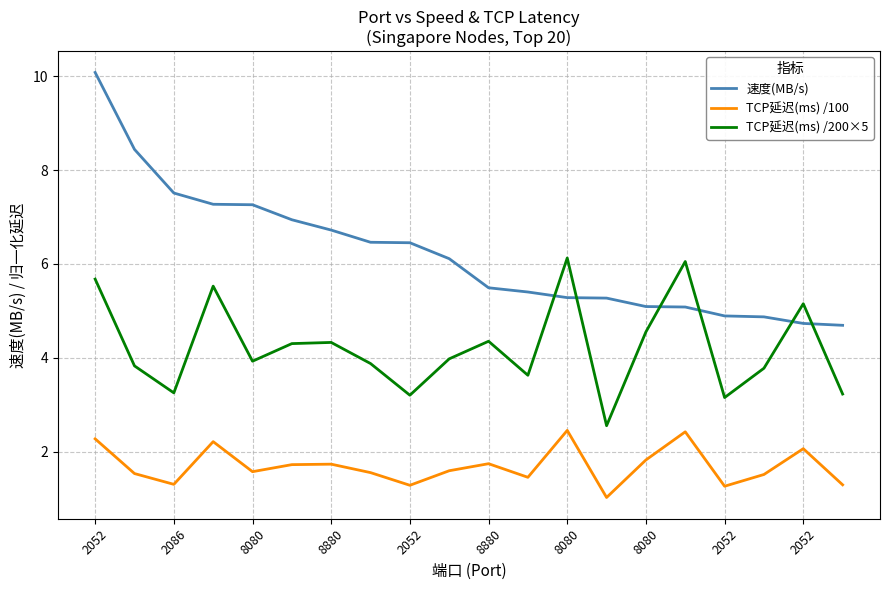

What is the maximum value shown in the chart?

10.1